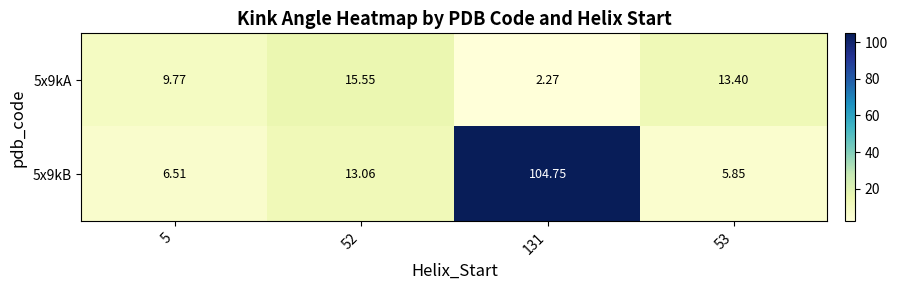

Which has a higher value, 53 or 5?

53